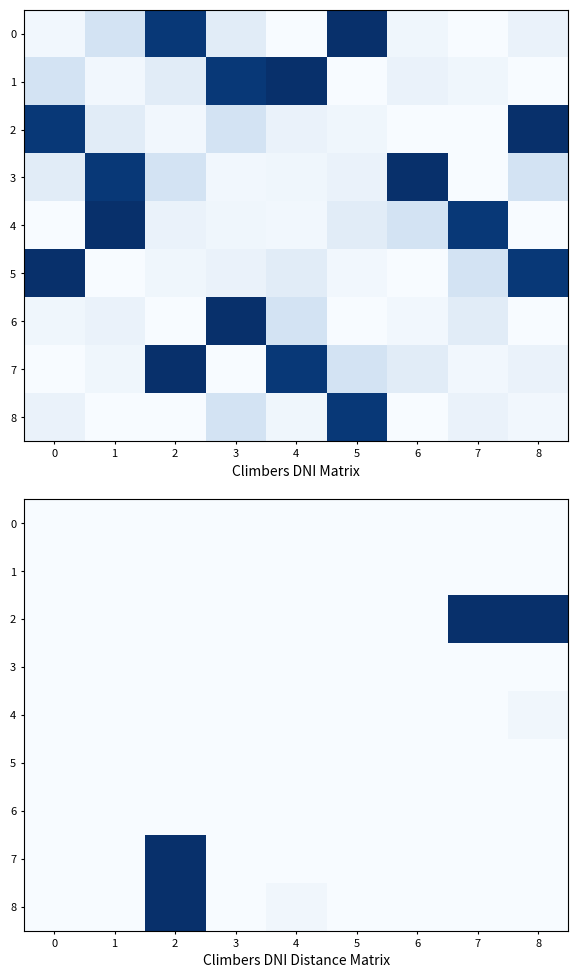

The value of 8 at 8 is 0.0. True or false?

True